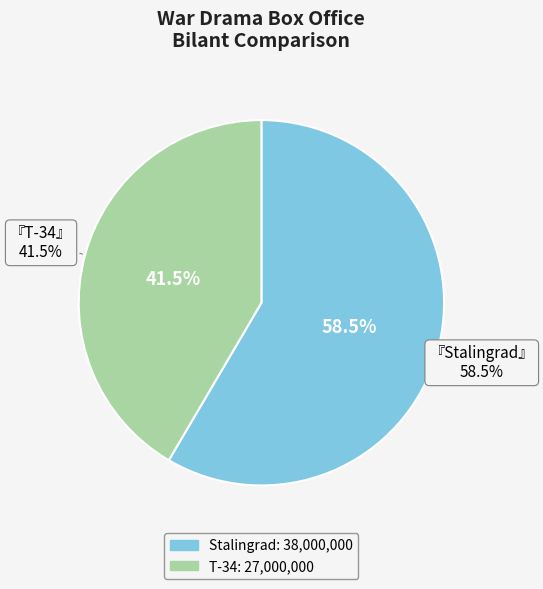

To the nearest percent, what is the combined percentage of T-34 and Stalingrad?

100%